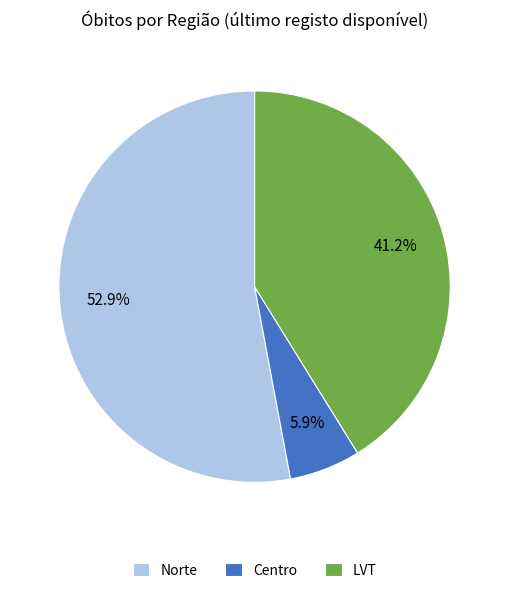

Between LVT and Centro, which is larger?

LVT